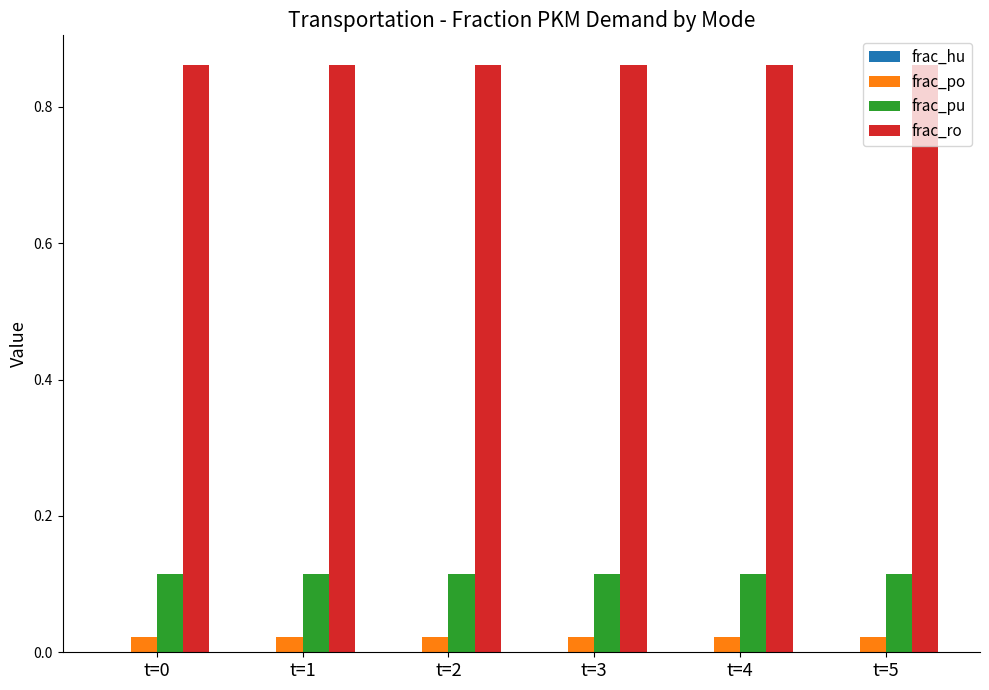

What is the spread (max minus min) of values at t=0?

0.8